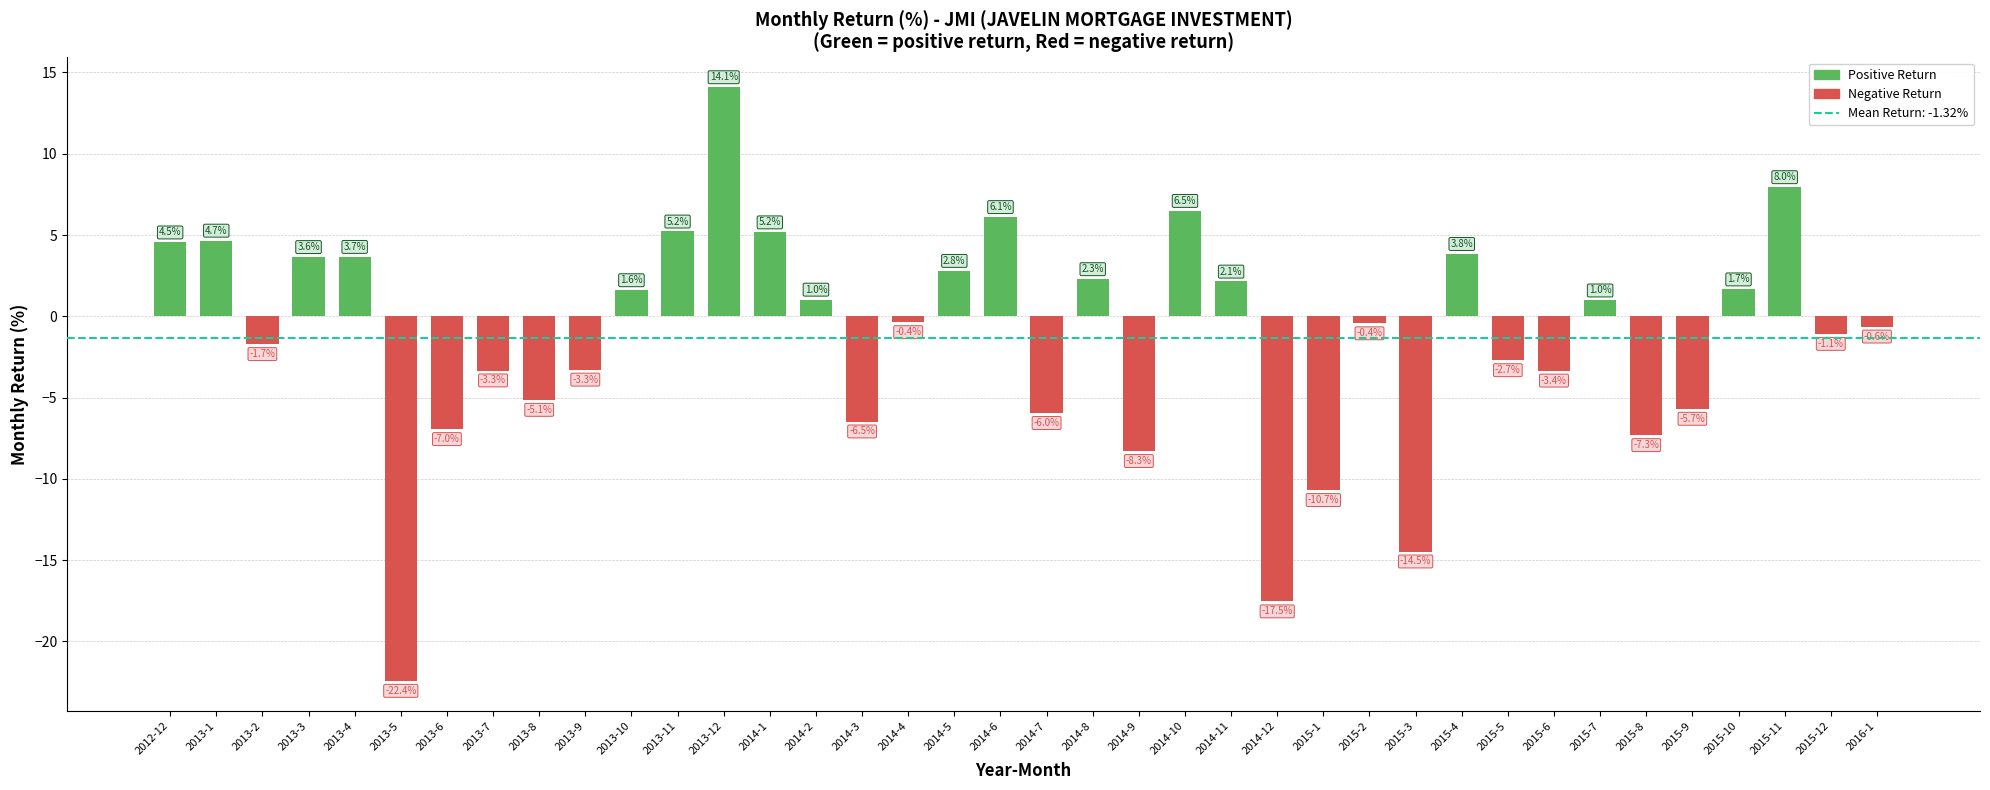

Count the number of data series in this chart.

1